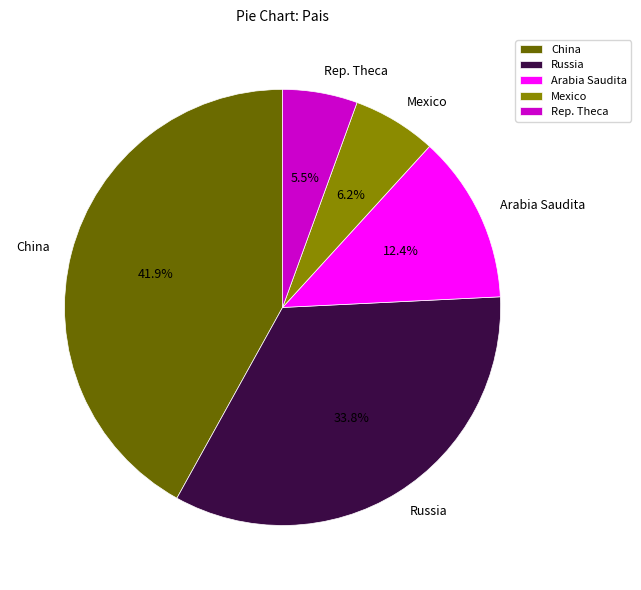

Between Rep. Theca and Mexico, which is larger?

Mexico